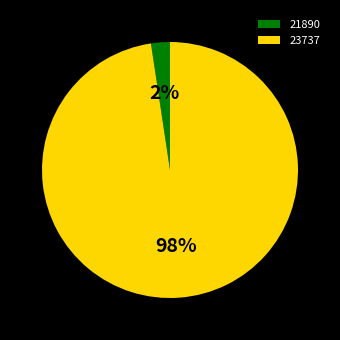

To the nearest percent, what percentage of the pie is 23737?

98%